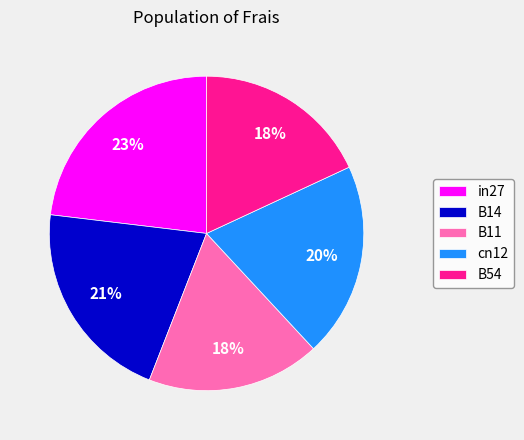

Do B54 and B11 together represent more than half of the pie?

No